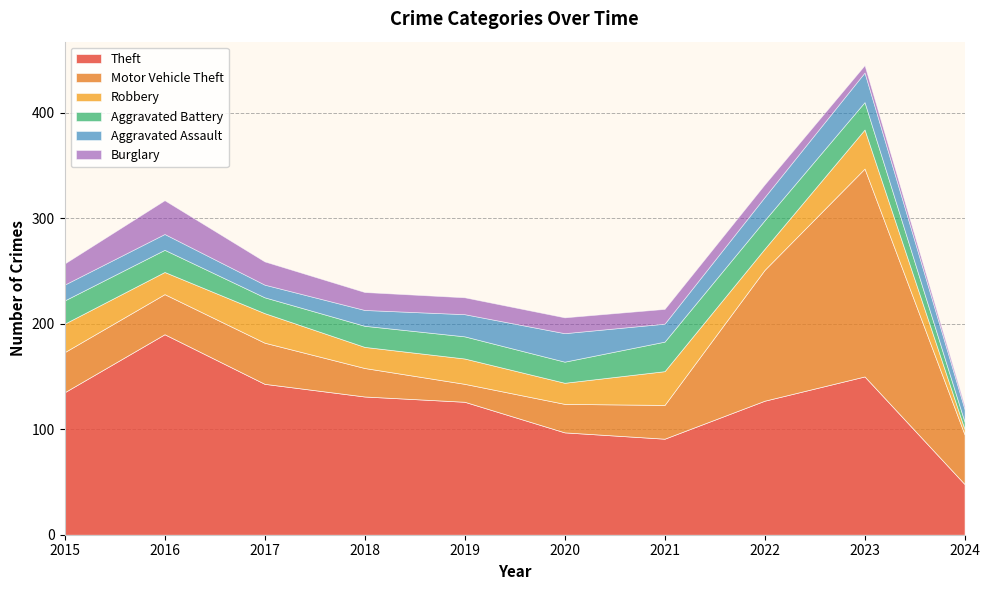

Reading left to right, list all the values displayed in this chart.

Theft: 2015=135	2016=190	2017=143	2018=131	2019=126	2020=97	2021=91	2022=127	2023=150	2024=48
Motor Vehicle Theft: 2015=38	2016=38	2017=39	2018=27	2019=17	2020=27	2021=32	2022=124	2023=197	2024=47
Robbery: 2015=27	2016=21	2017=28	2018=20	2019=24	2020=20	2021=32	2022=20	2023=37	2024=5
Aggravated Battery: 2015=22	2016=21	2017=15	2018=20	2019=21	2020=20	2021=28	2022=27	2023=26	2024=7
Aggravated Assault: 2015=15	2016=15	2017=12	2018=15	2019=21	2020=27	2021=17	2022=22	2023=28	2024=12
Burglary: 2015=20	2016=32	2017=22	2018=17	2019=16	2020=15	2021=14	2022=12	2023=7	2024=3